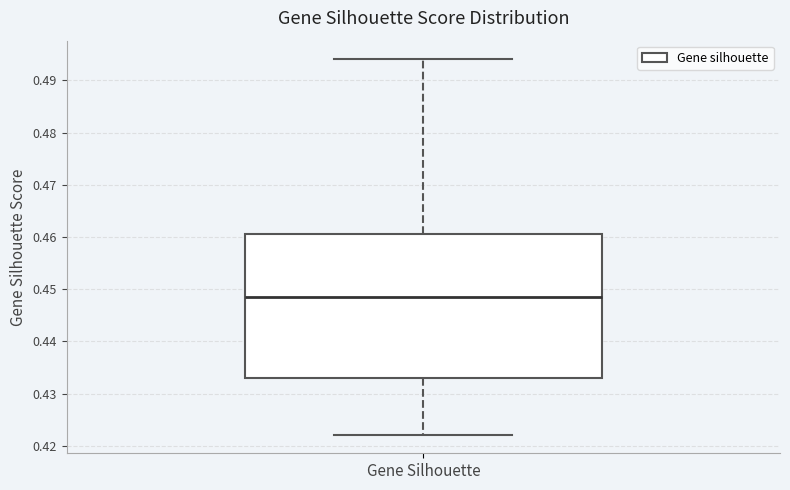

Where does the upper whisker of the box for Gene Silhouette end on the y-axis? The values are not printed on the chart, so give them approximately, as read against the axis.

0.494